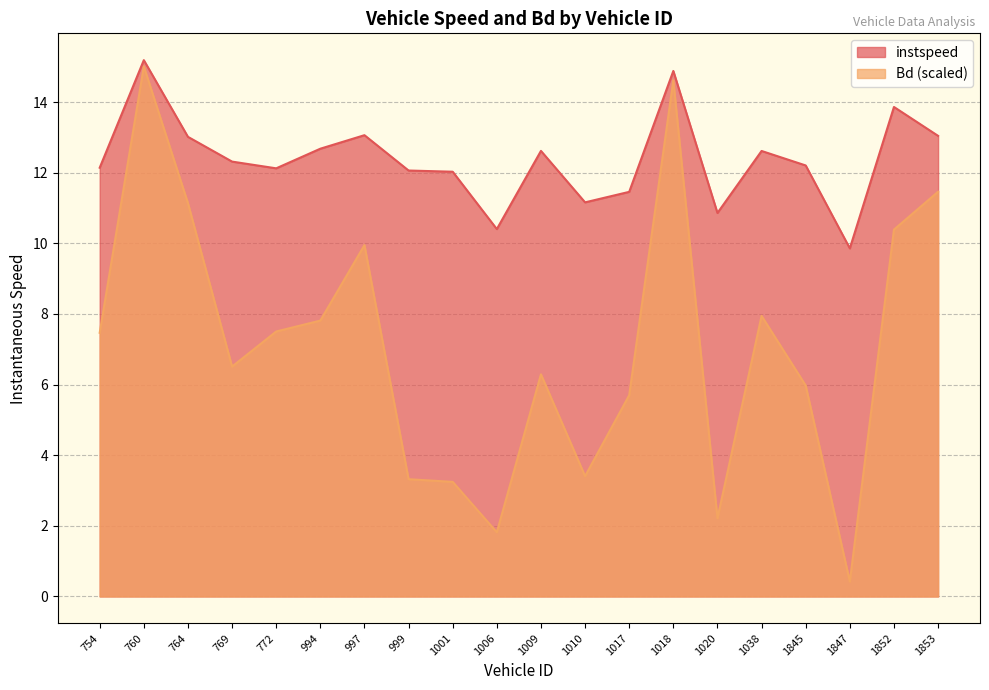

Does the chart display data point markers on the line(s)?

No